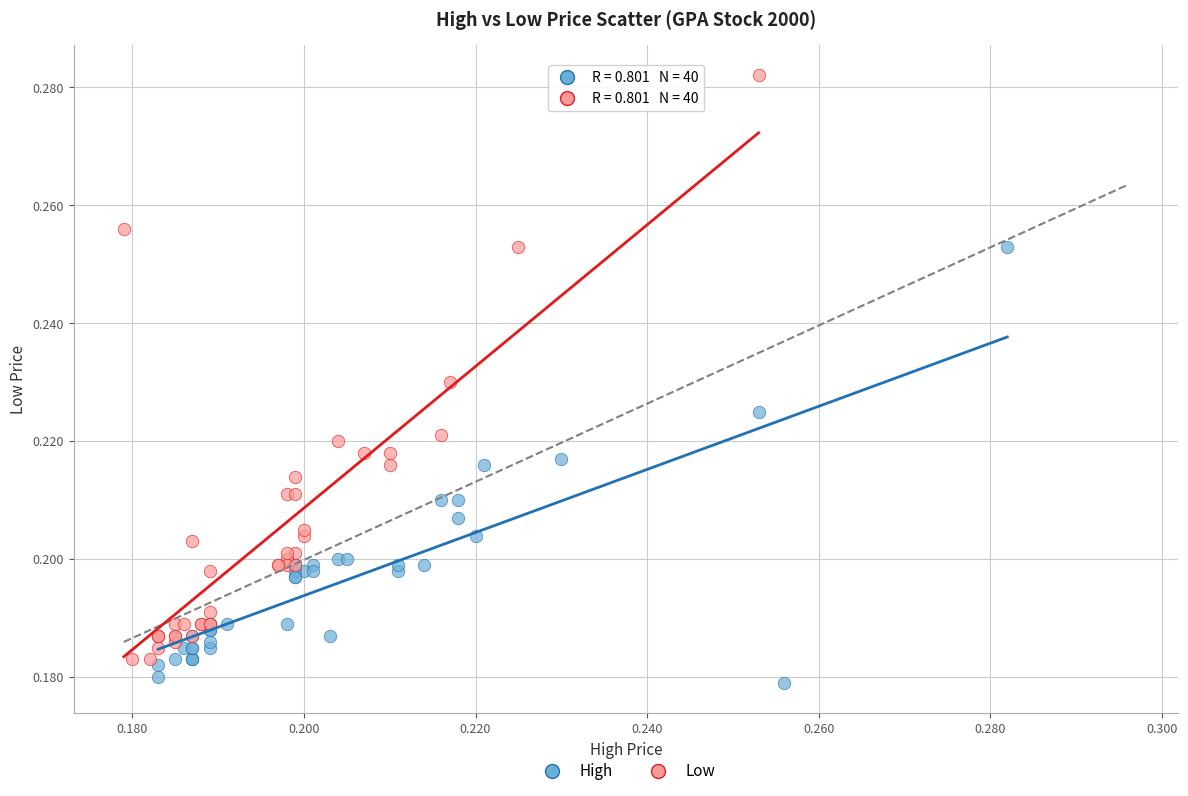

Which series contains the highest Y value?

Low